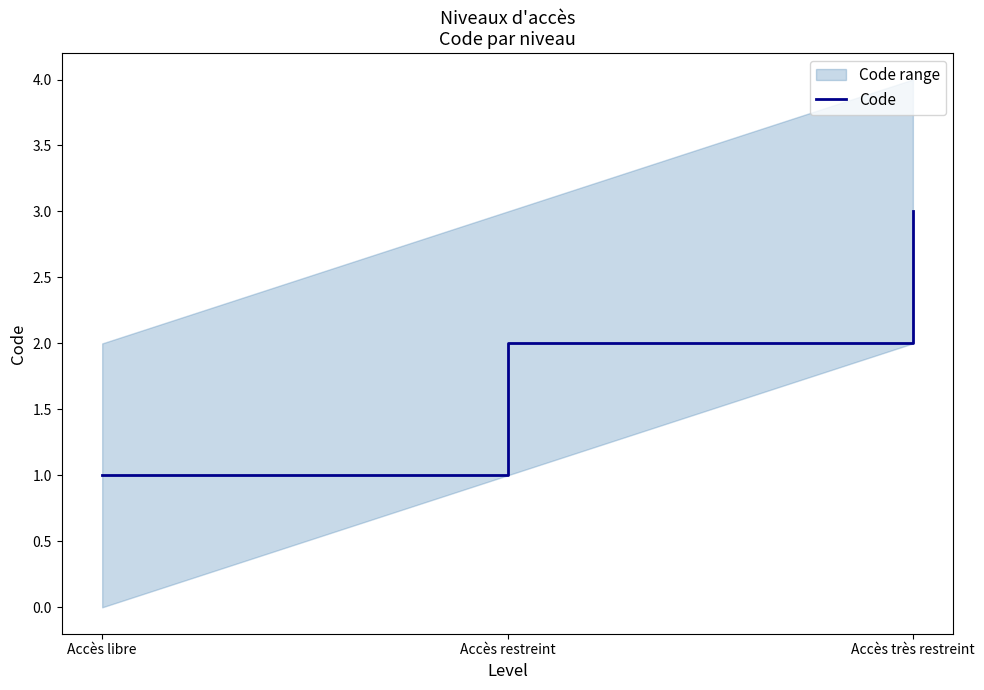

What is the difference between the values at Accès libre and Accès restreint?

1